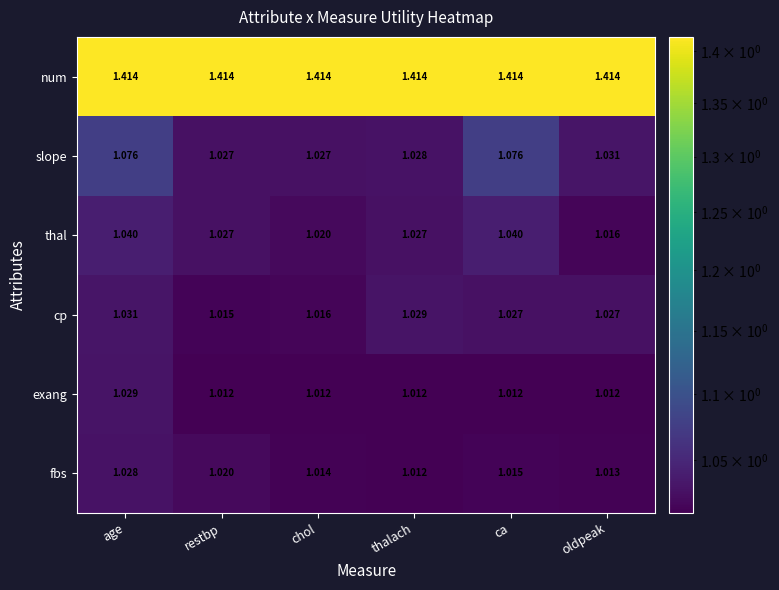

Rank the series by their maximum value, from lowest to highest.

fbs, exang, cp, thal, slope, num